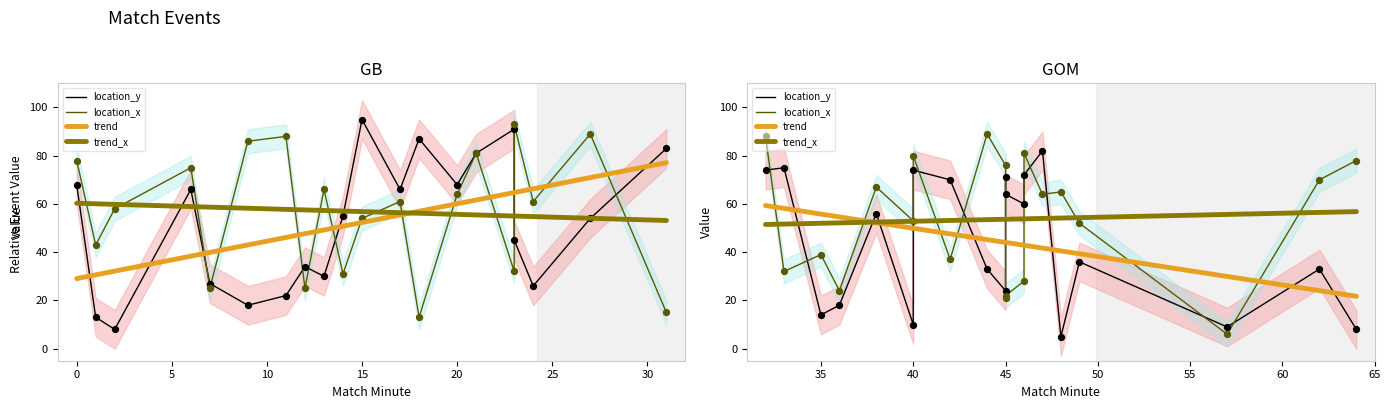

At how many categories does at least one series exceed 81?

11